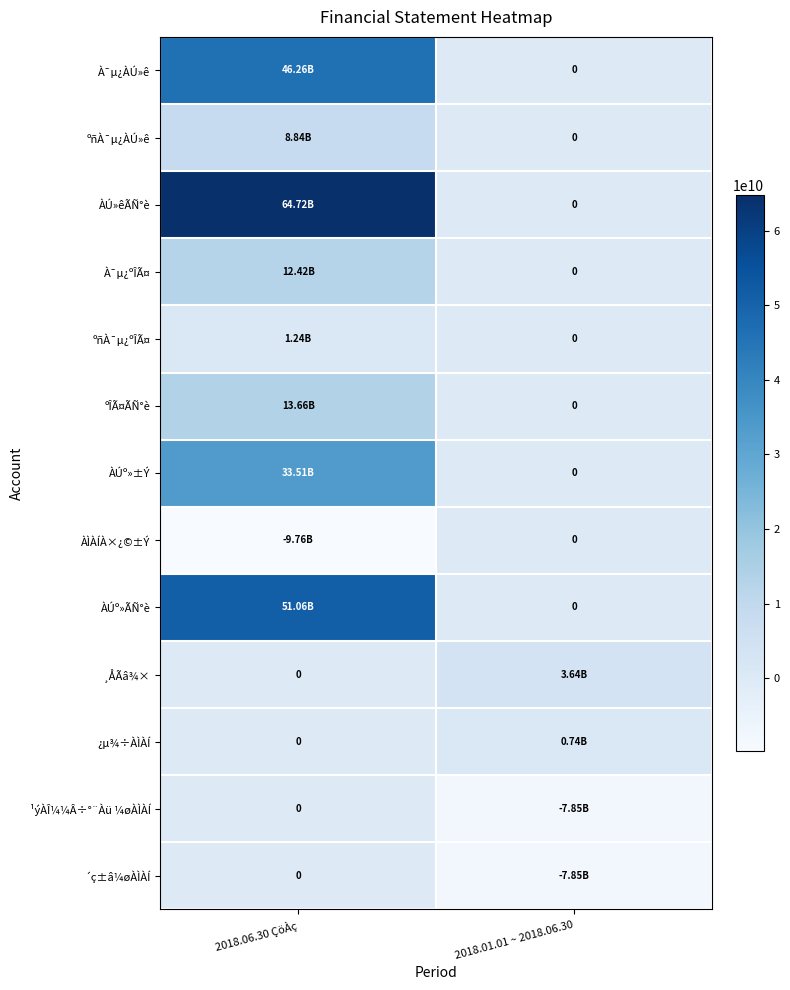

Which series has the largest range (max minus min)?

ÀÚ»êÃÑ°è